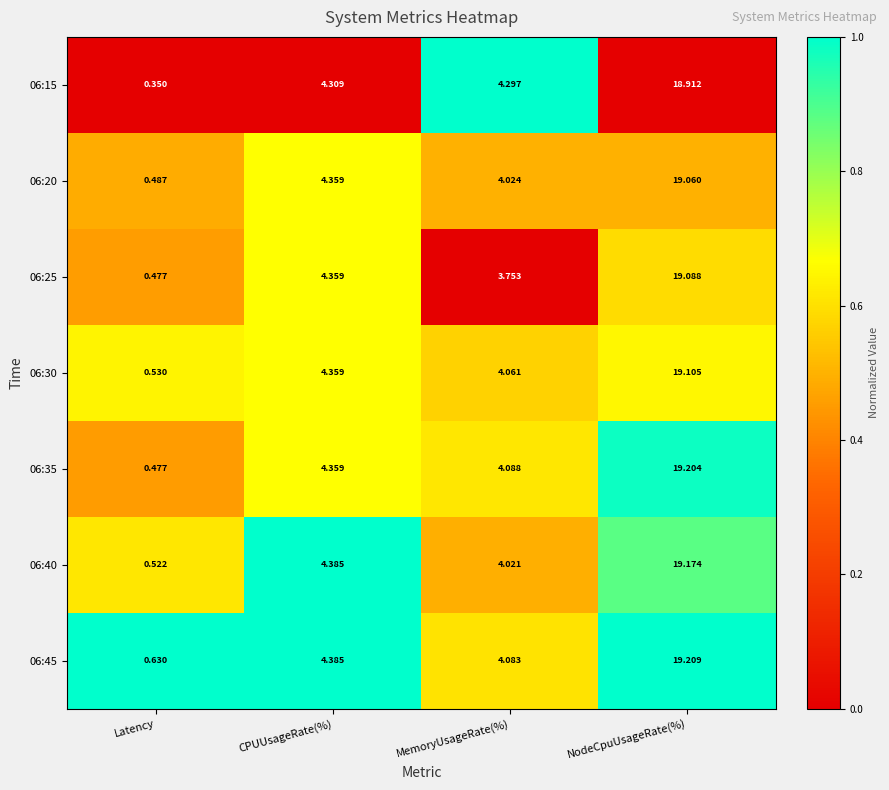

Is the value of 06:25 at MemoryUsageRate(%) greater than the value of 06:15 at NodeCpuUsageRate(%)?

No